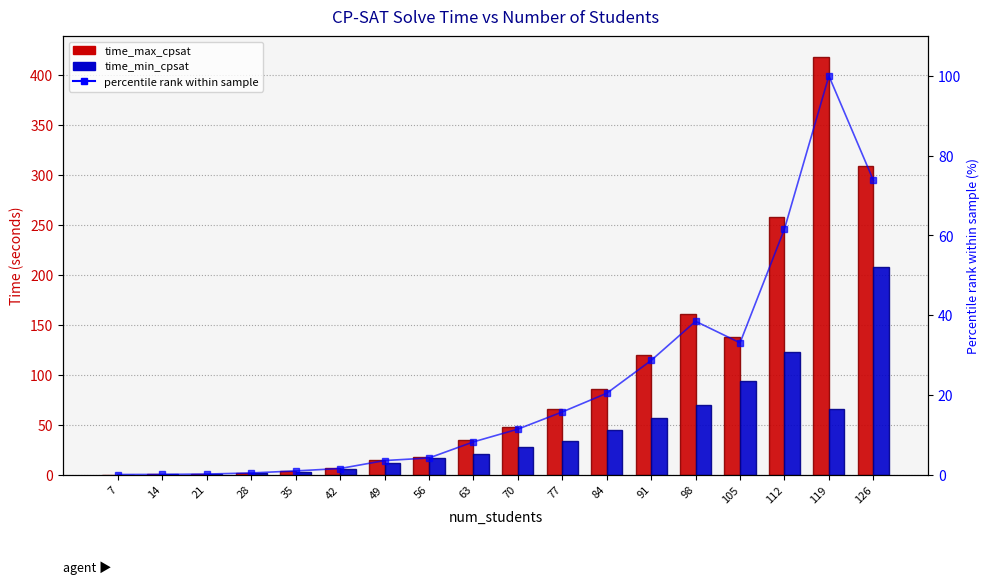

Where does the time_min_cpsat series first go above 27?

70